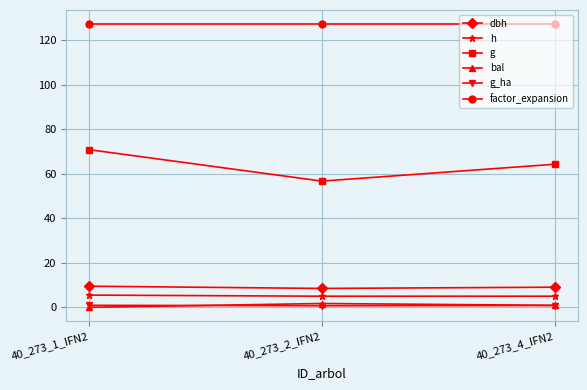

The value of h at 40_273_4_IFN2 is 5.0. True or false?

True